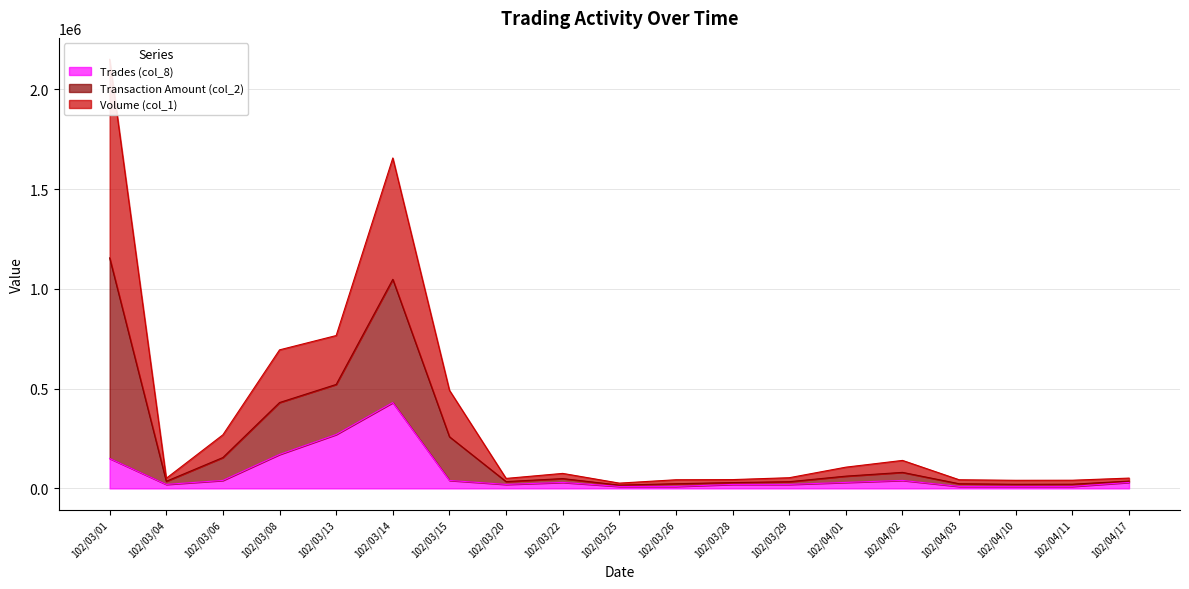

The value of Trades (col_8) at 102/03/01 is 150000. True or false?

True